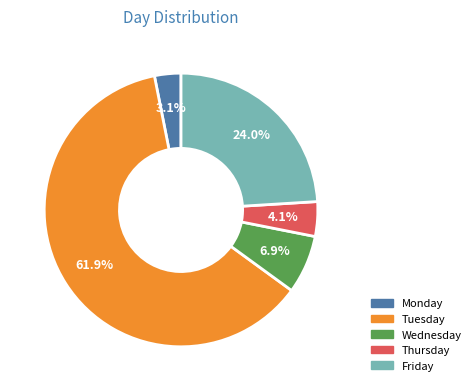

Count the number of slices in the pie.

5